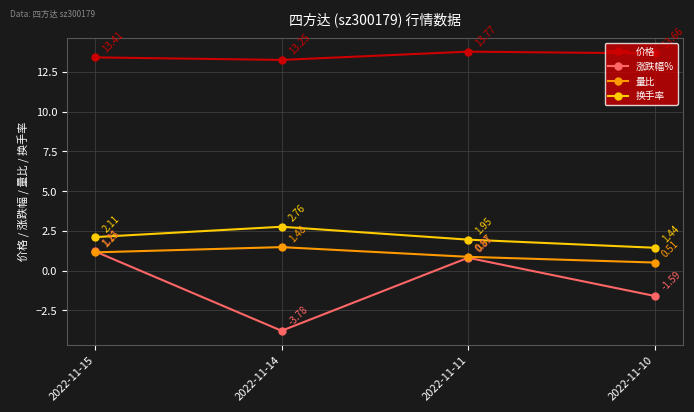

What is the difference between the second highest and minimum values in the 涨跌幅% series?

4.6